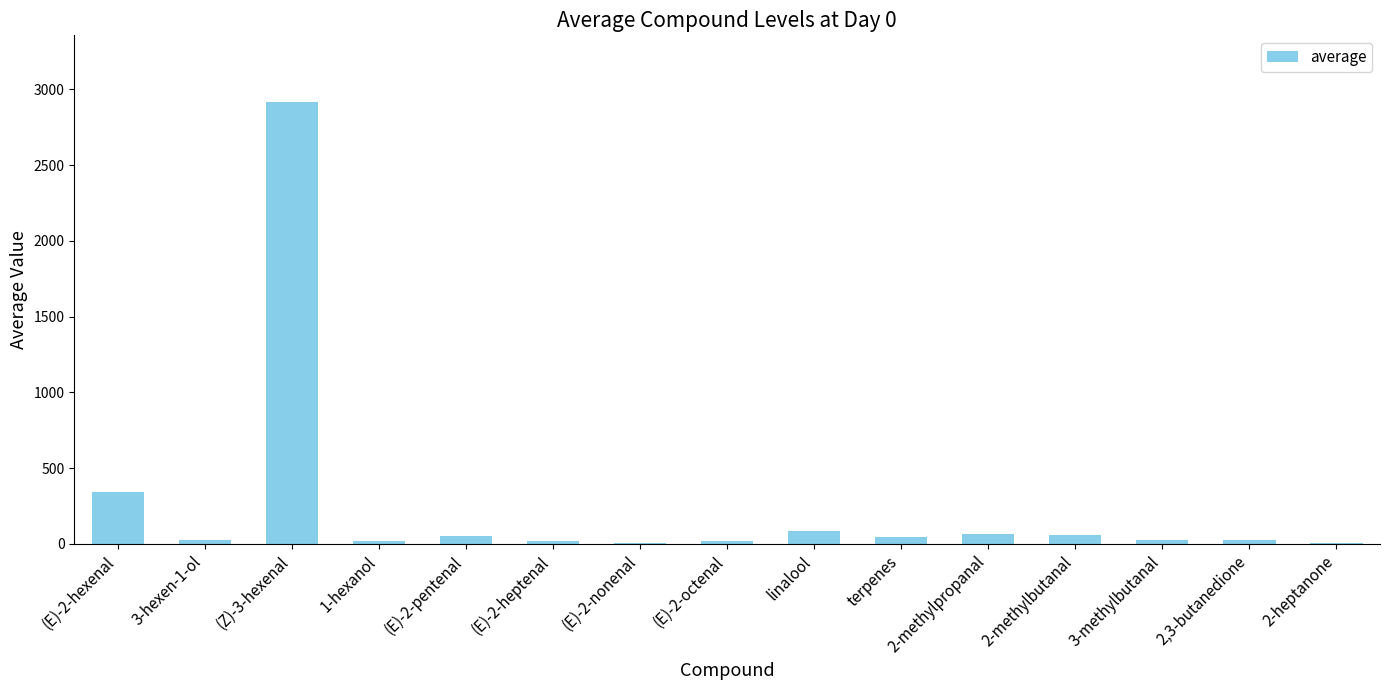

Where is the data nearest to the value 1460?

(E)-2-hexenal